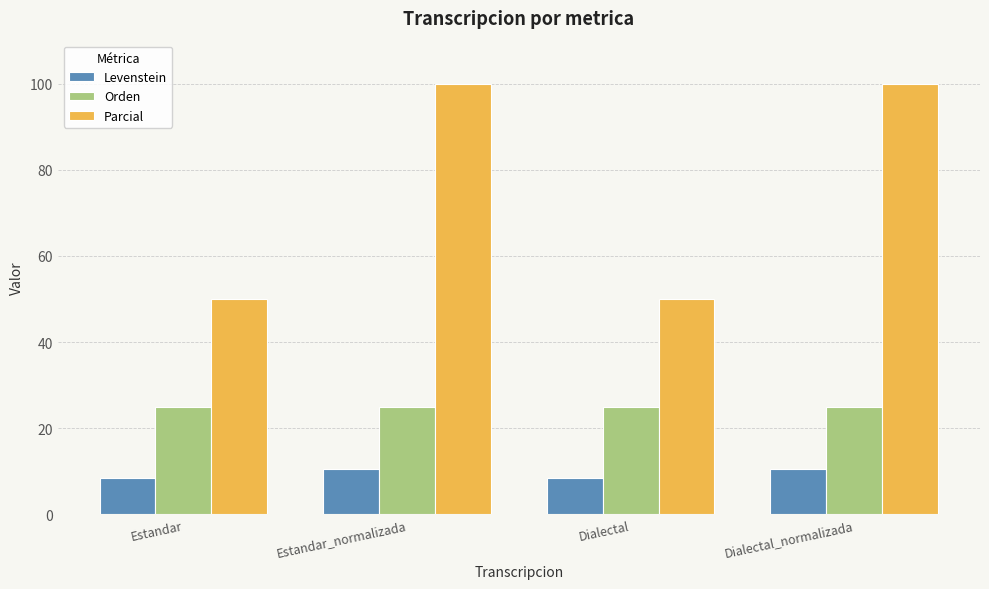

At how many categories does at least one series exceed 40?

4